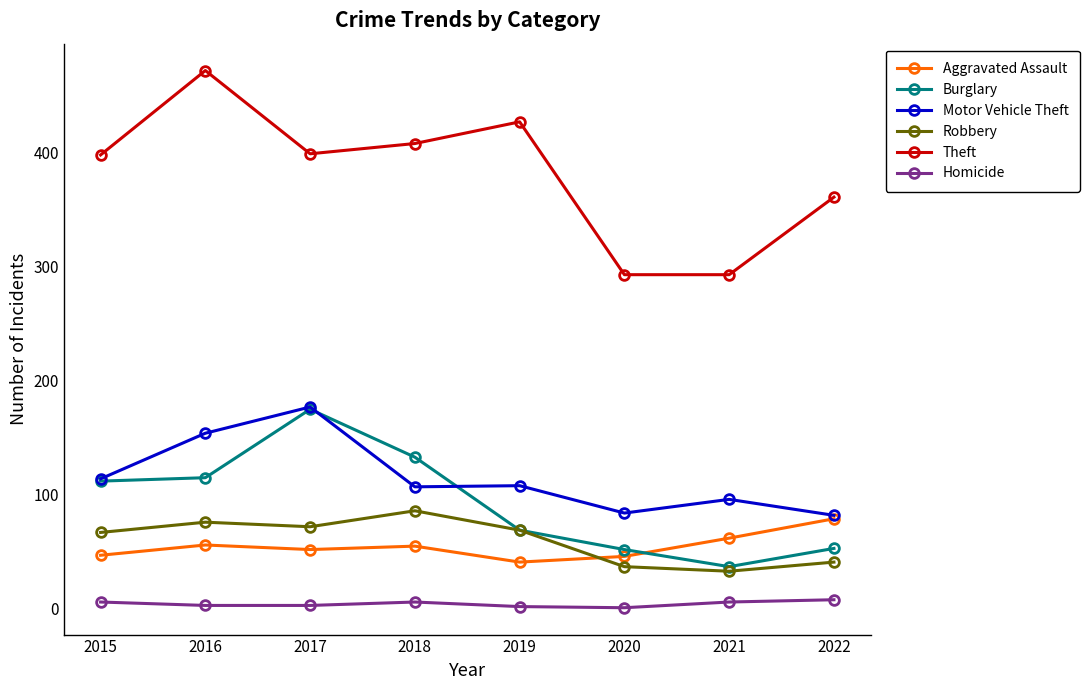

Which series has the largest total across all categories?

Theft